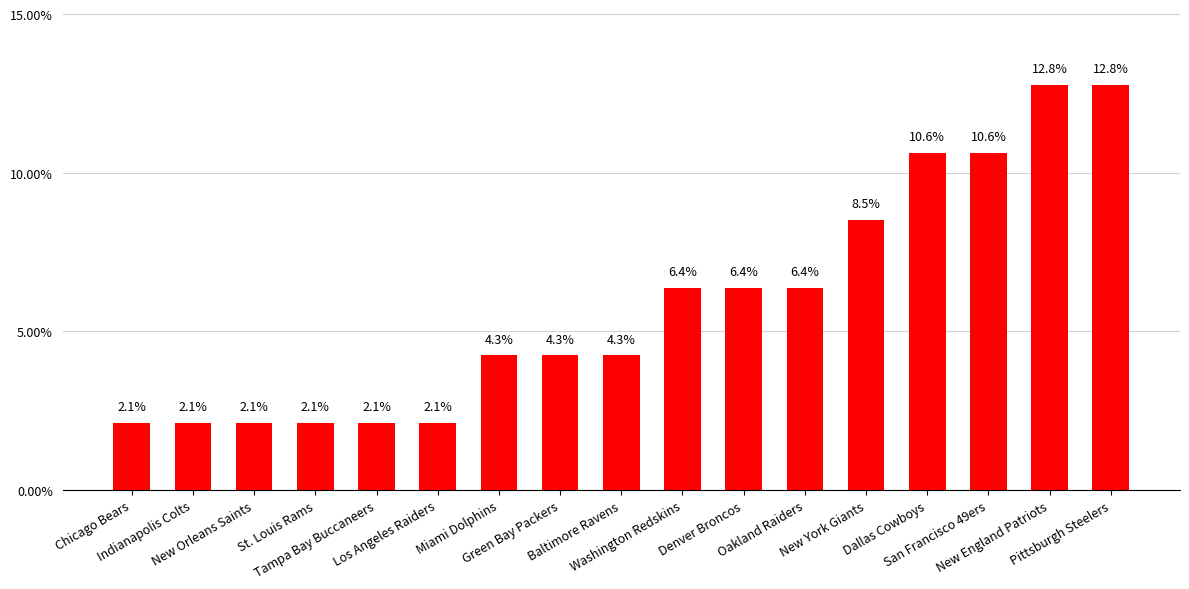

What position from the left is Pittsburgh Steelers?

17